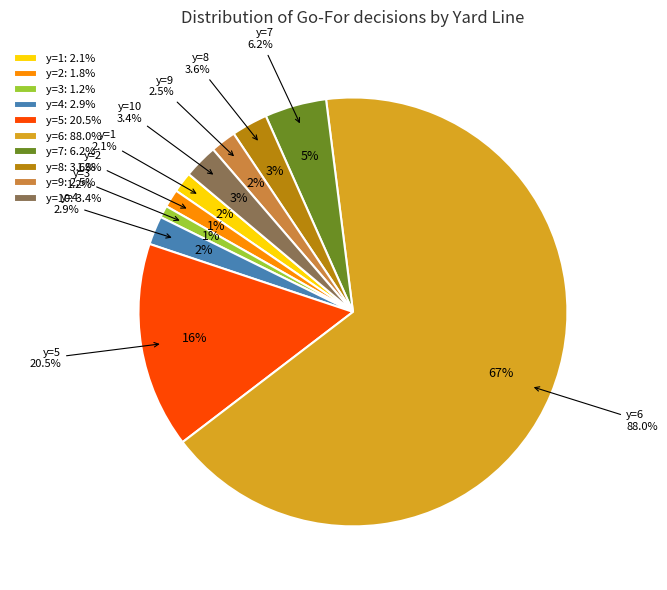

To the nearest percent, what portion does y=4 represent?

2%